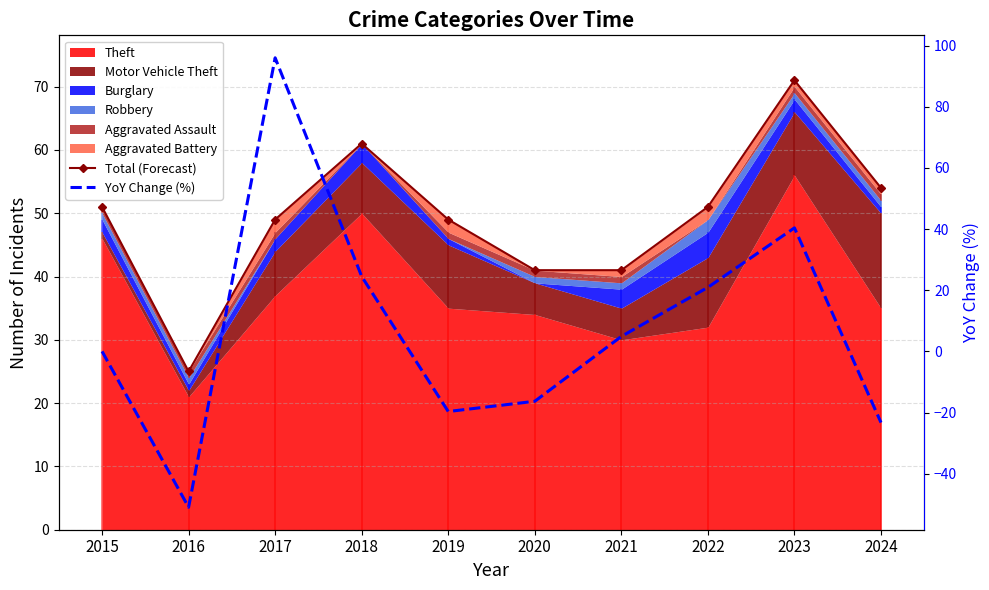

What is the spread (max minus min) of values at 2017?

47.0